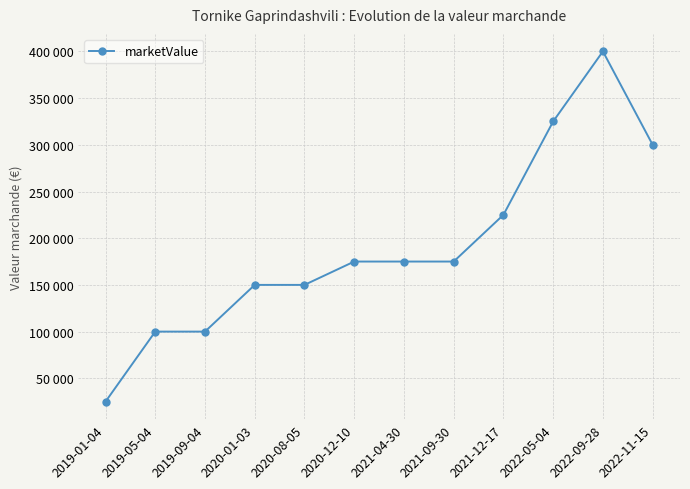

What is the label of the 6th point from the left?

2020-12-10